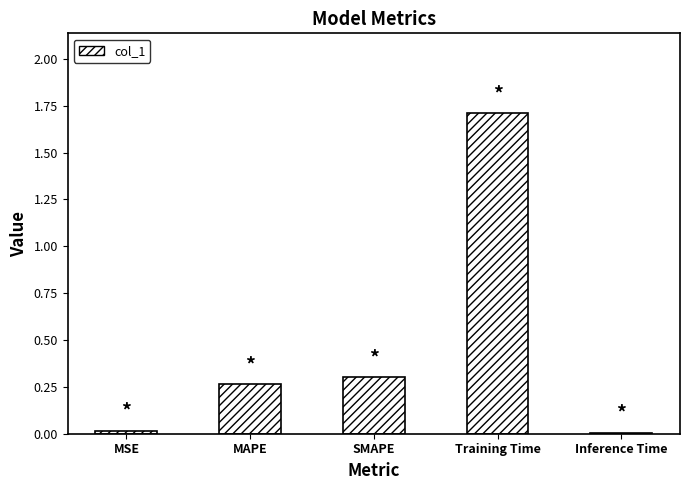

Does the chart contain stacked bars?

No